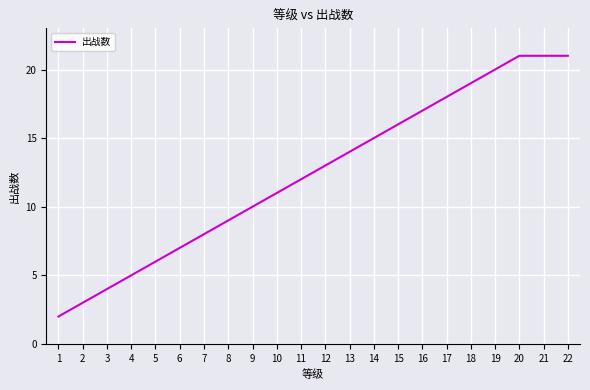

What is the sum of the values at 20 and 5?

27